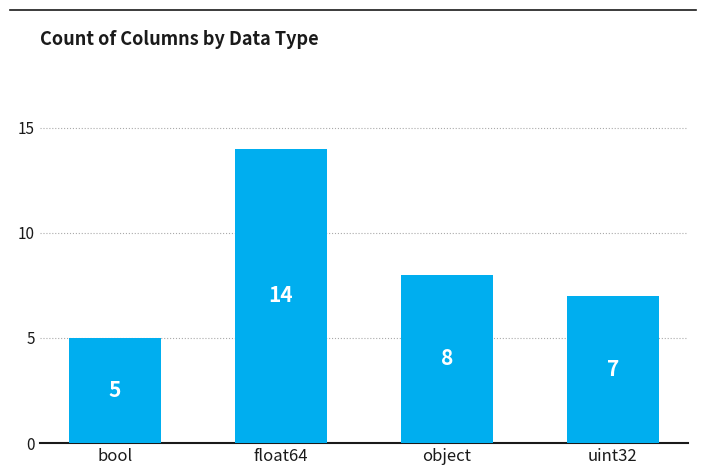

Reading right to left, transcribe all the data shown in this chart.

7	8	14	5